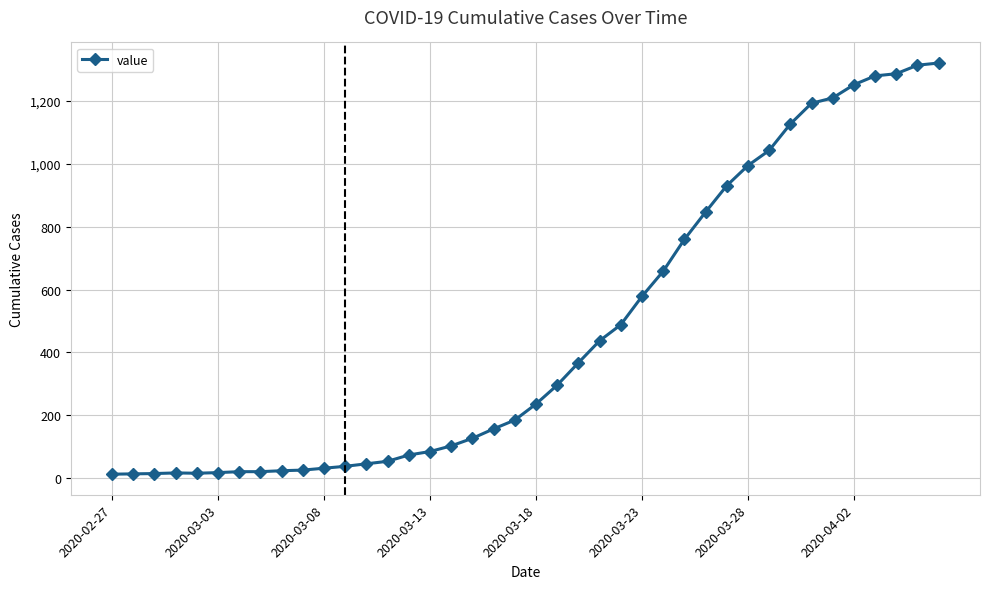

What is the difference between the second highest and second lowest values?

1299